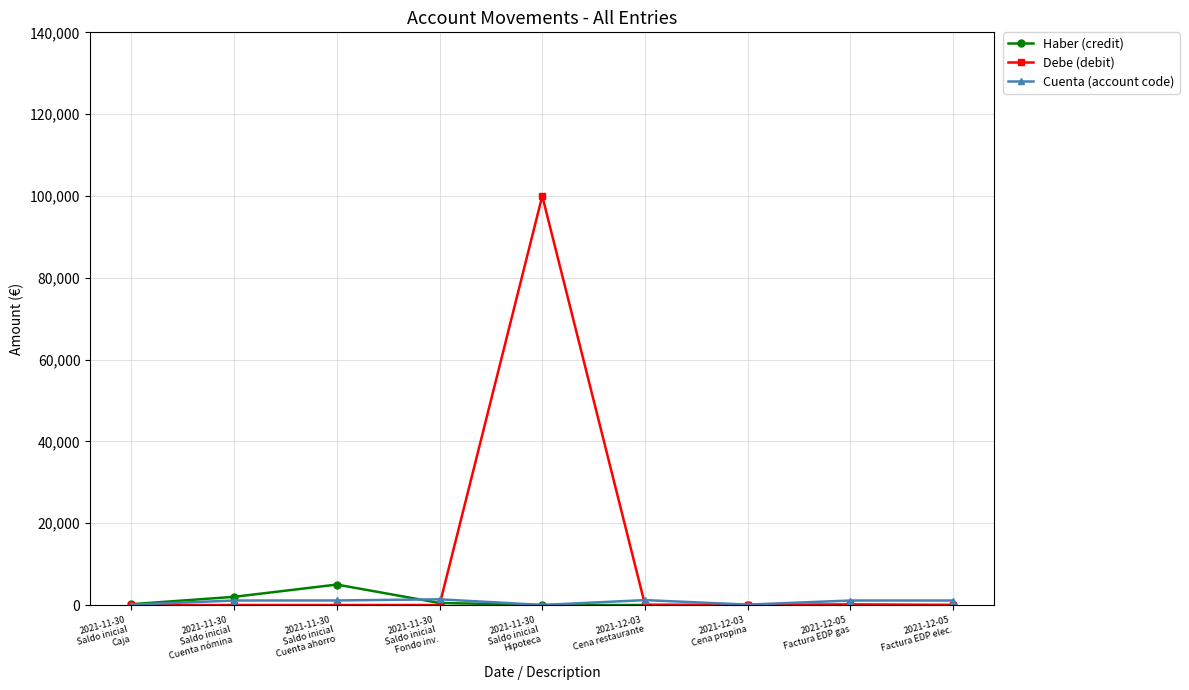

What position from the left is 2021-11-30
Saldo inicial
Cuenta ahorro?

3